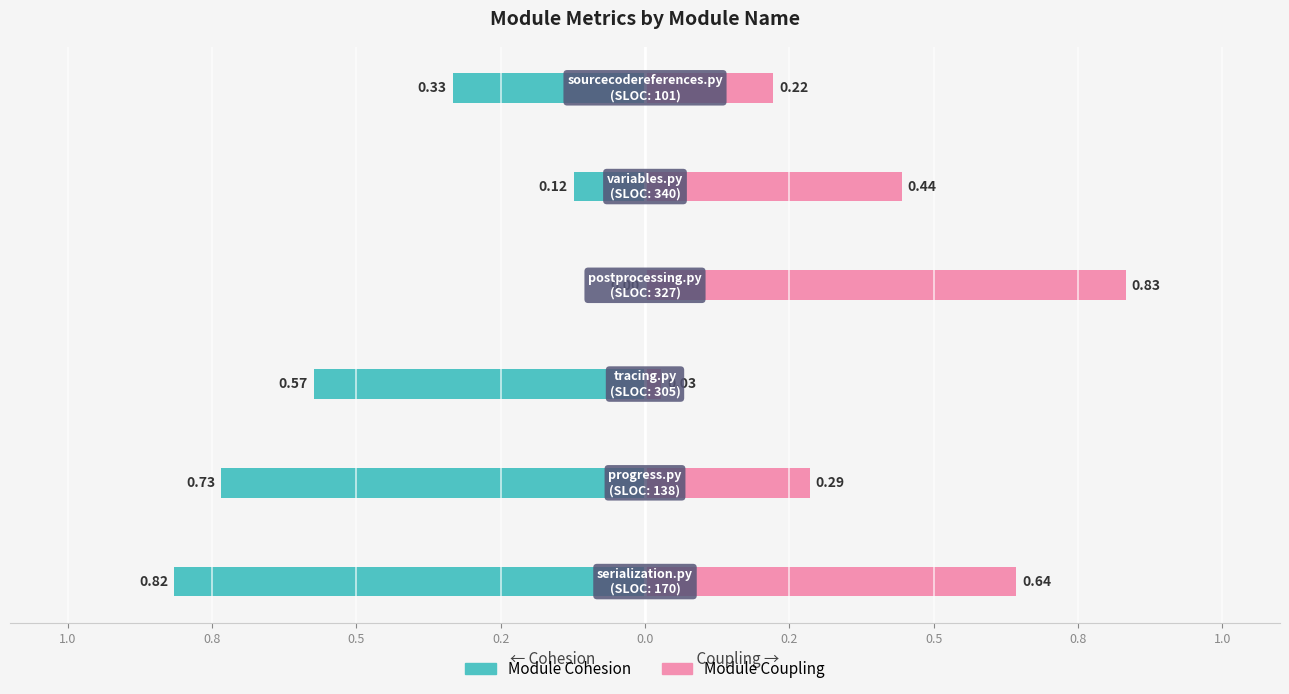

What is the greatest value displayed?

0.8